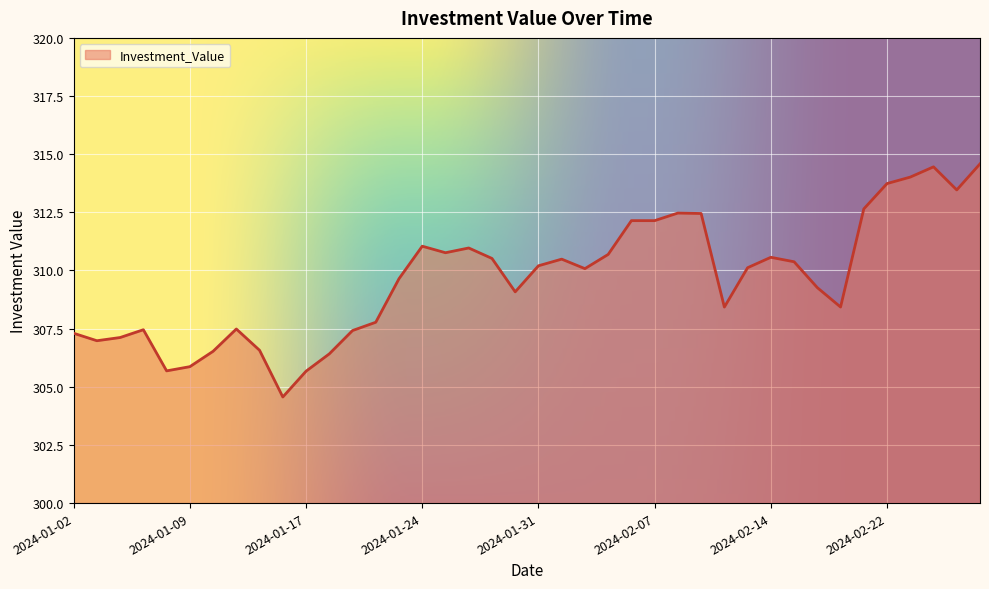

What is the greatest value displayed?

314.6